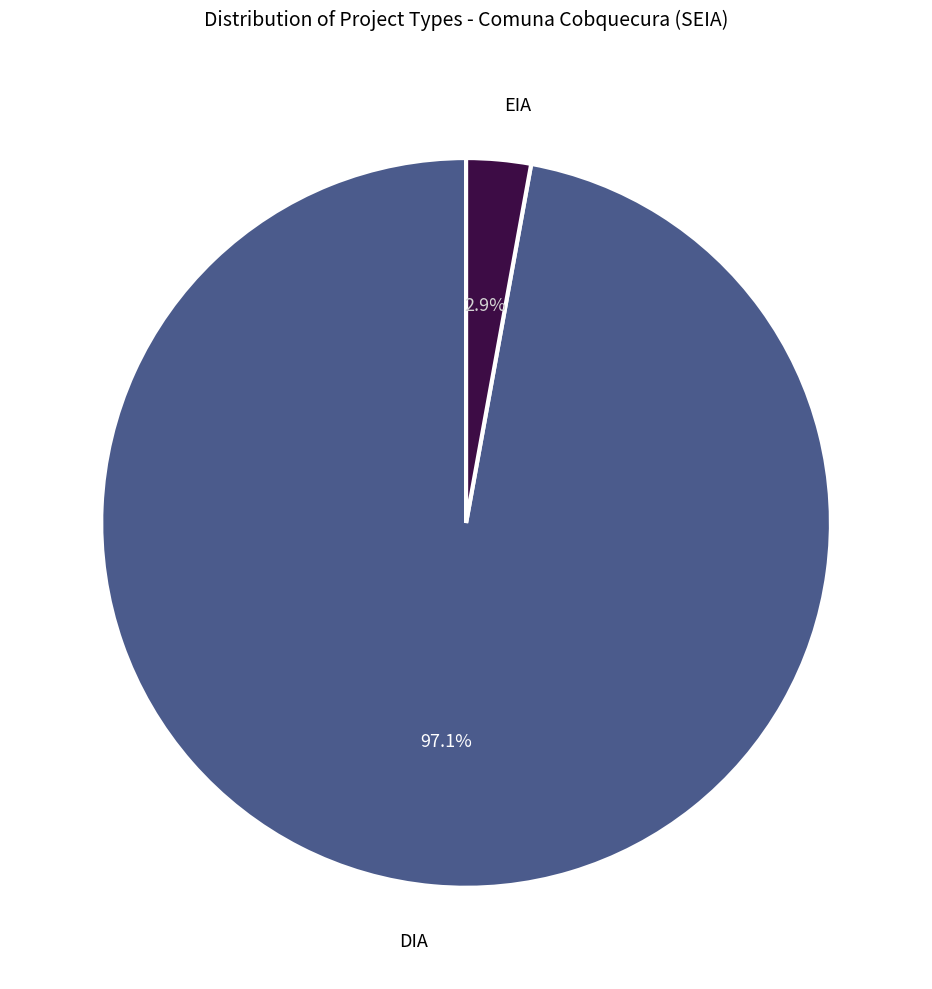

Is there any slice that represents more than half of the pie?

Yes